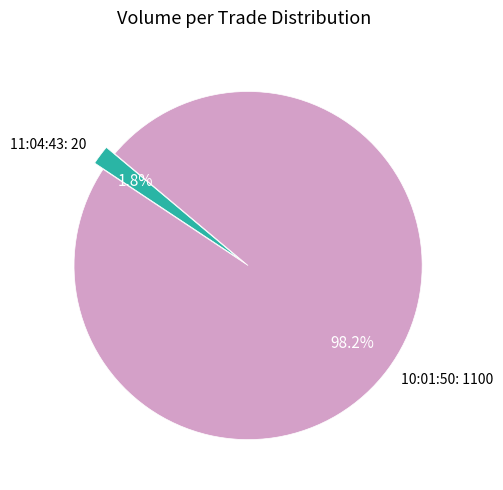

Rank the categories by value from lowest to highest.

11:04:43: 20, 10:01:50: 1100